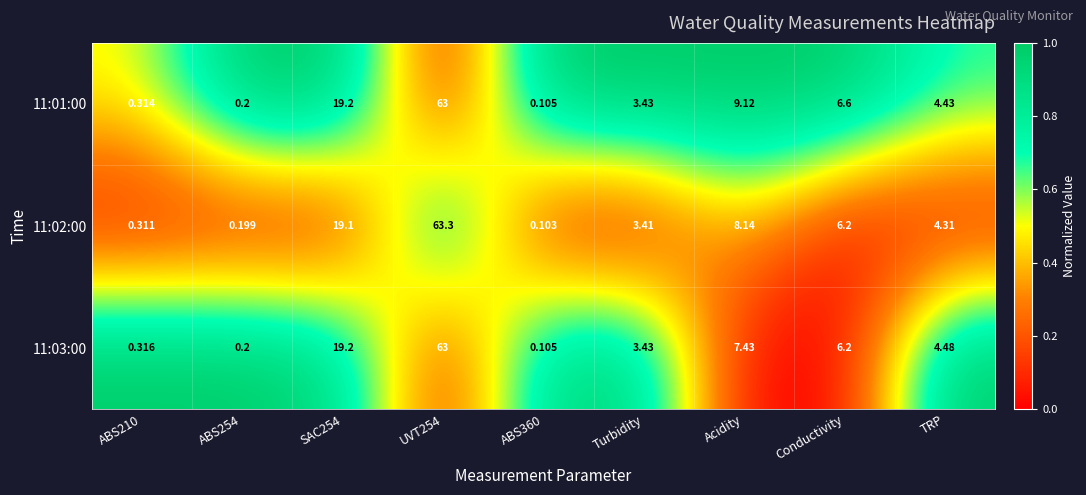

Is the value of 11:03:00 at Acidity greater than the value of 11:01:00 at UVT254?

No